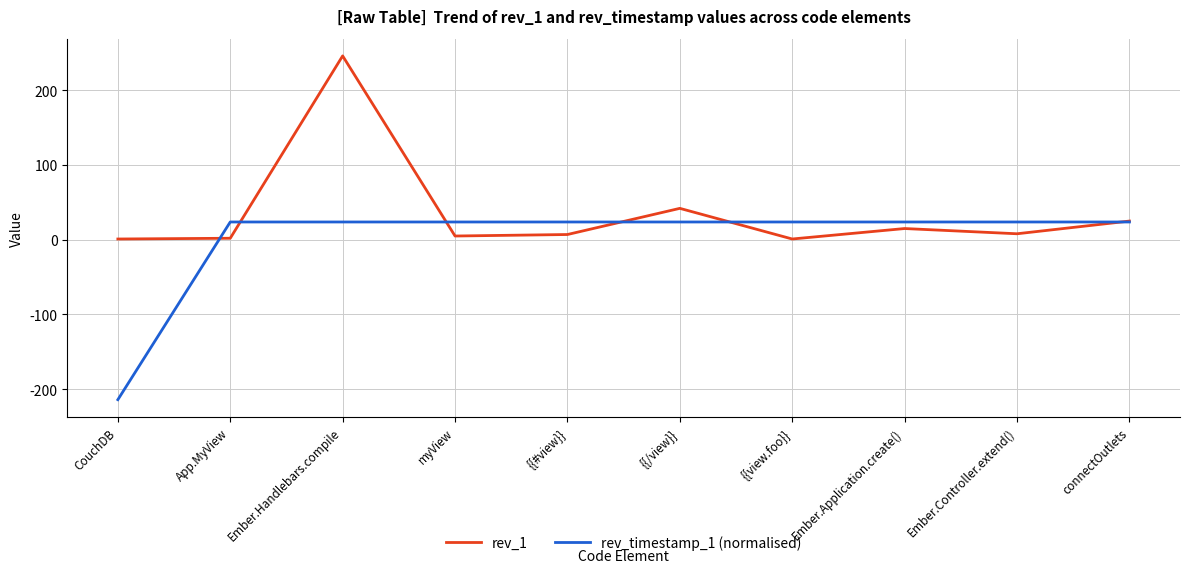

At which category does the chart reach its peak across all series?

Ember.Handlebars.compile